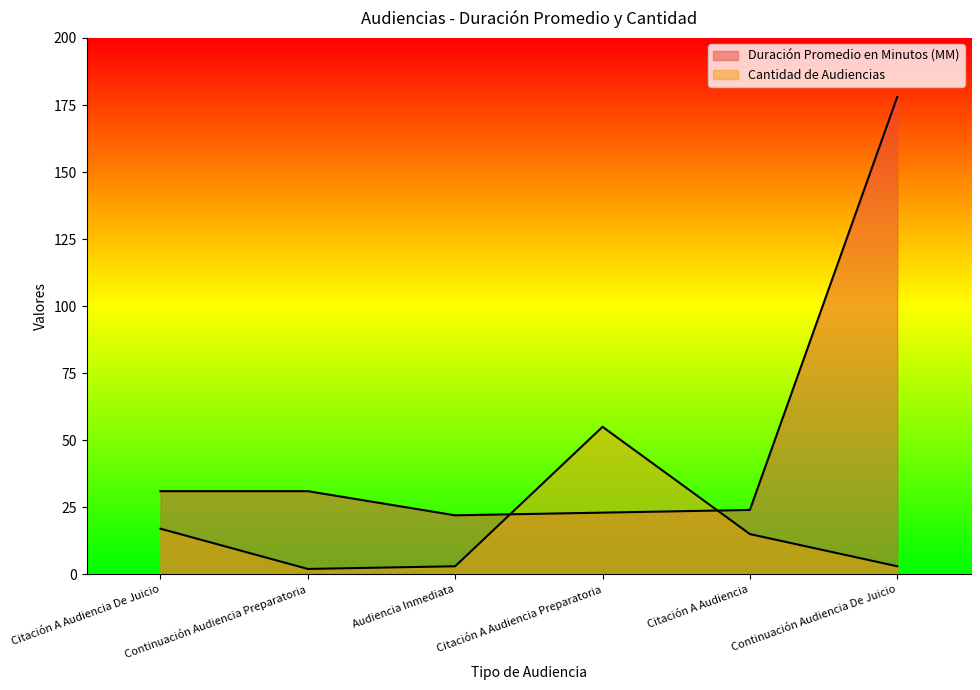

True or false: Cantidad de Audiencias has a value of 22 at Citación A Audiencia.

False